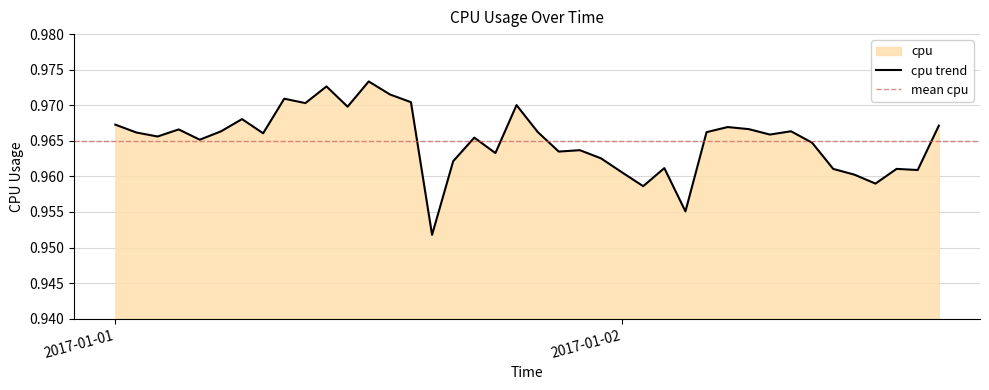

Reading left to right, list all the values displayed in this chart.

1.0	1.0	1.0	1.0	1.0	1.0	1.0	1.0	1.0	1.0	1.0	1.0	1.0	1.0	1.0	1.0	1.0	1.0	1.0	1.0	1.0	1.0	1.0	1.0	1.0	1.0	1.0	1.0	1.0	1.0	1.0	1.0	1.0	1.0	1.0	1.0	1.0	1.0	1.0	1.0